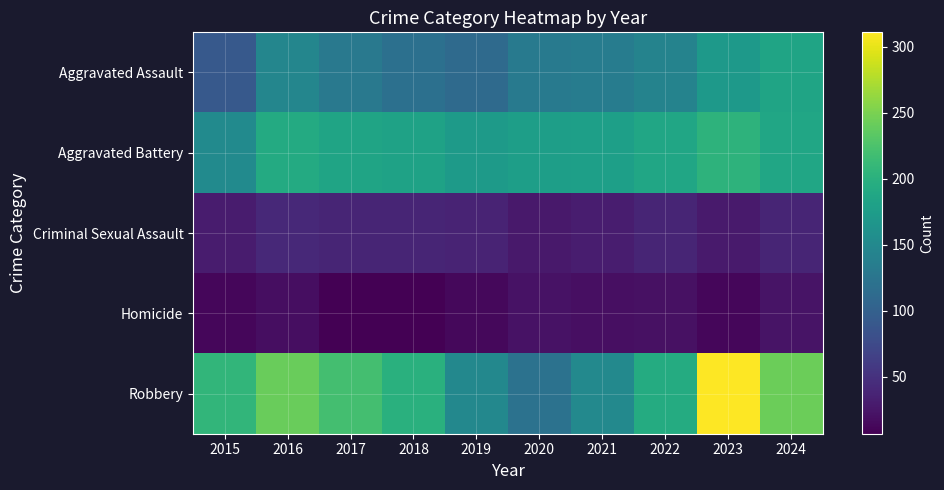

What is the spread (max minus min) of values at 2017?

212